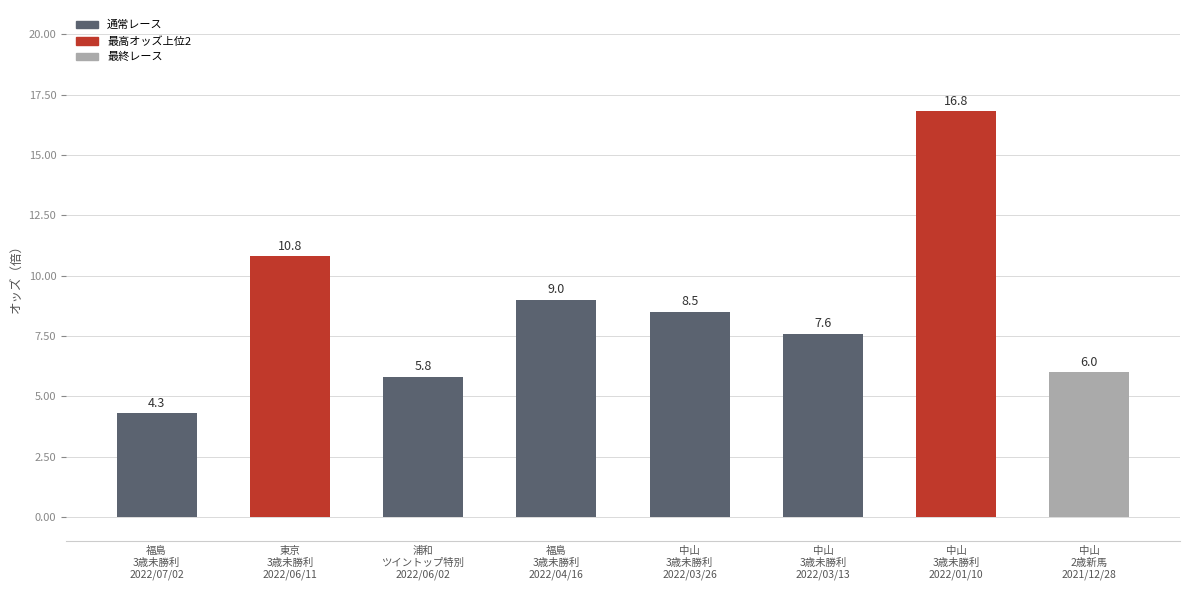

Which category has the highest value across all series?

中山
3歳未勝利
2022/01/10